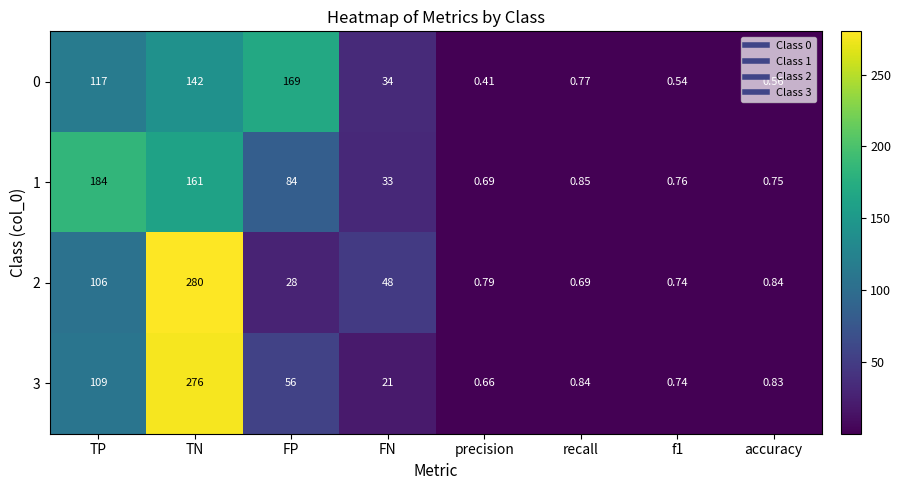

Where does the 0 series first go above 34?

TP